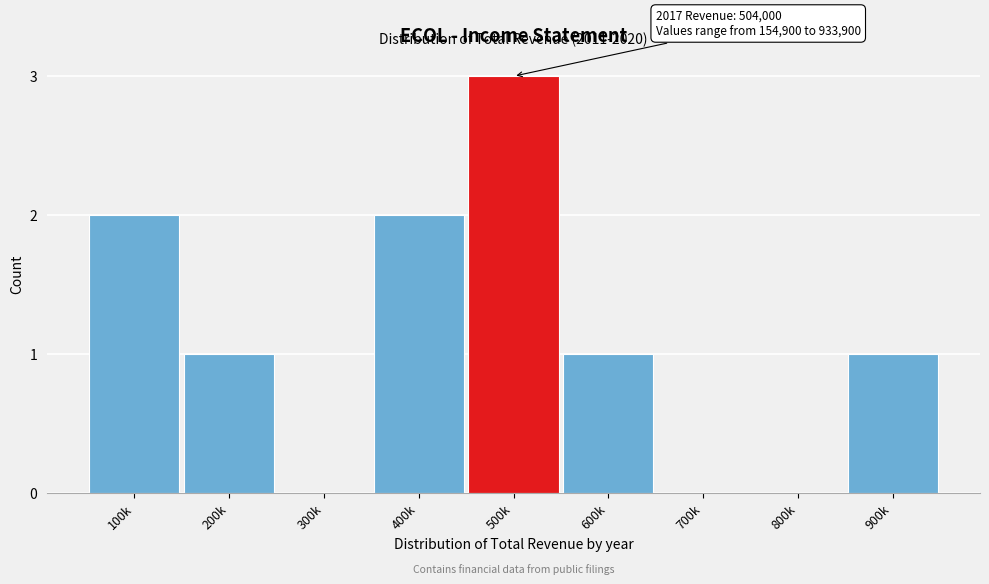

Reading left to right, transcribe all the data shown in this chart.

100k=2	200k=1	300k=0	400k=2	500k=3	600k=1	700k=0	800k=0	900k=1